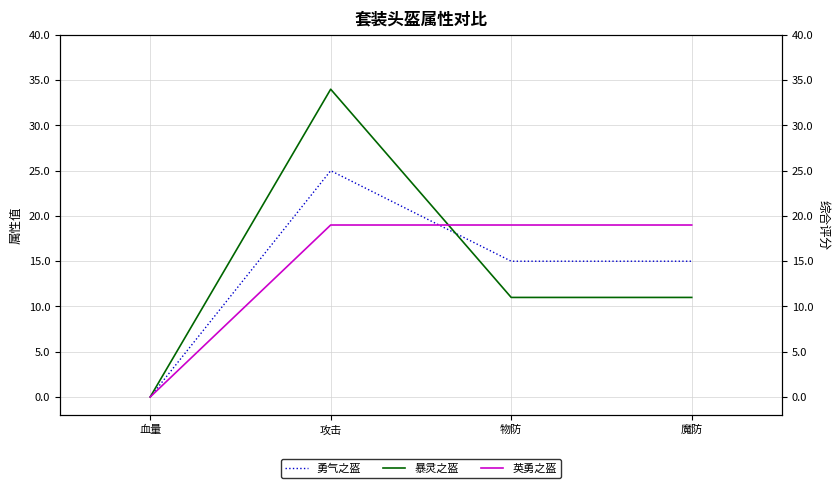

Between 血量 and 物防, which series saw the biggest shift?

英勇之盔